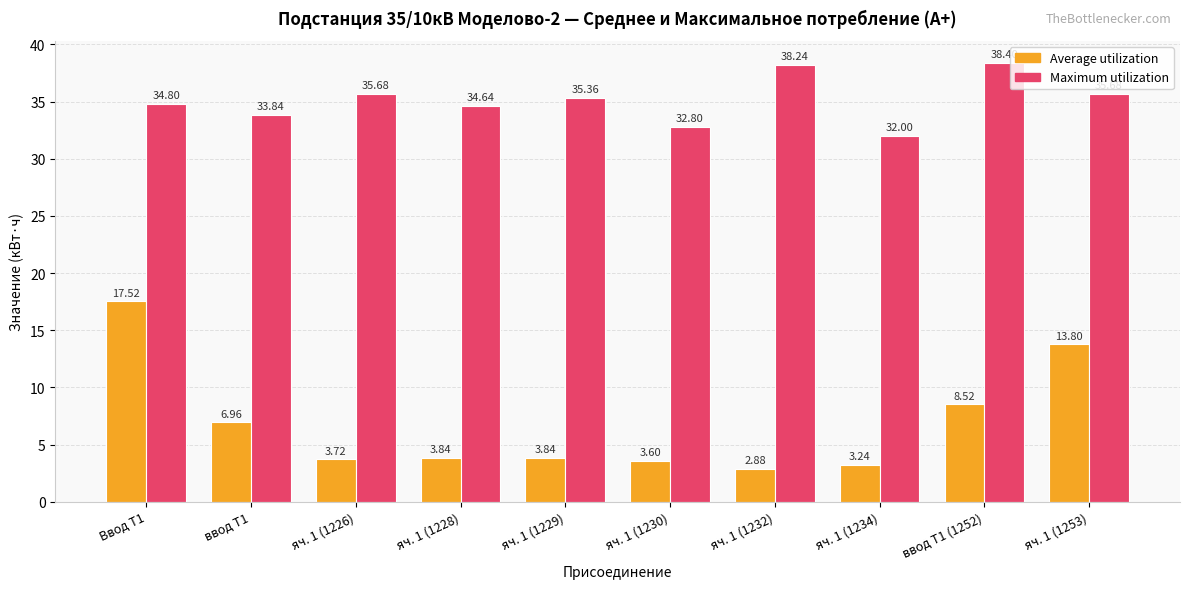

List the series in order of their peak value, highest first.

Maximum utilization, Average utilization